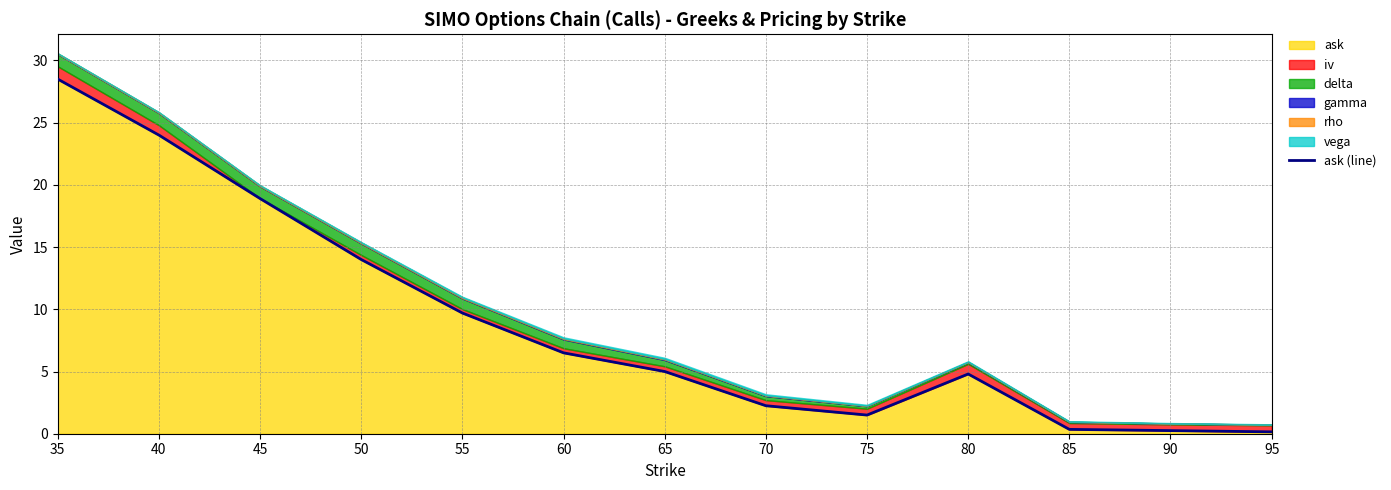

What is the value of the 7th point from the left?

5.0